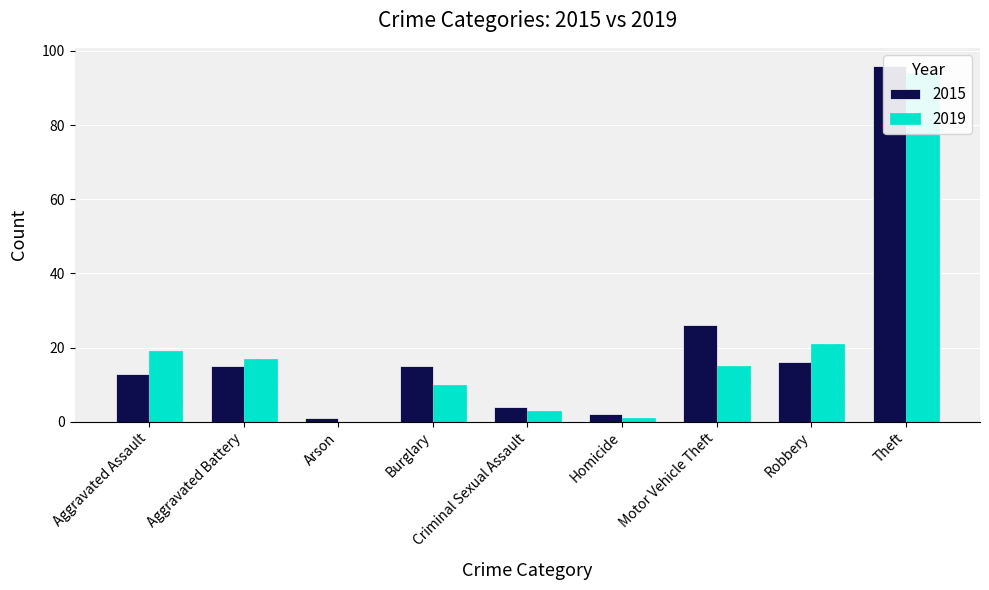

Reading left to right, extract all data points from this chart.

2015: Aggravated Assault=13	Aggravated Battery=15	Arson=1	Burglary=15	Criminal Sexual Assault=4	Homicide=2	Motor Vehicle Theft=26	Robbery=16	Theft=96
2019: Aggravated Assault=19	Aggravated Battery=17	Arson=0	Burglary=10	Criminal Sexual Assault=3	Homicide=1	Motor Vehicle Theft=15	Robbery=21	Theft=94